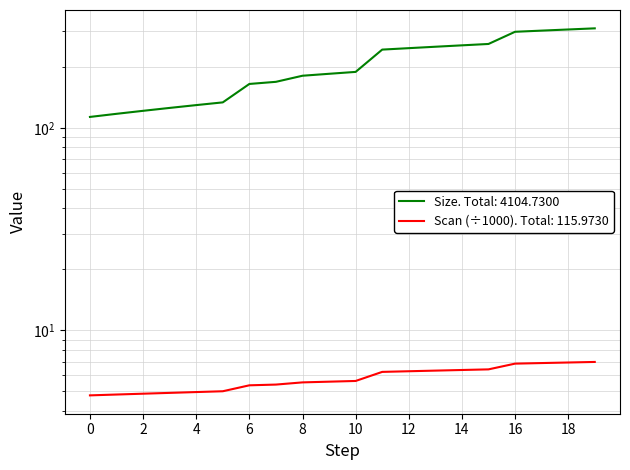

What is the spread (max minus min) of values at 17?

295.4